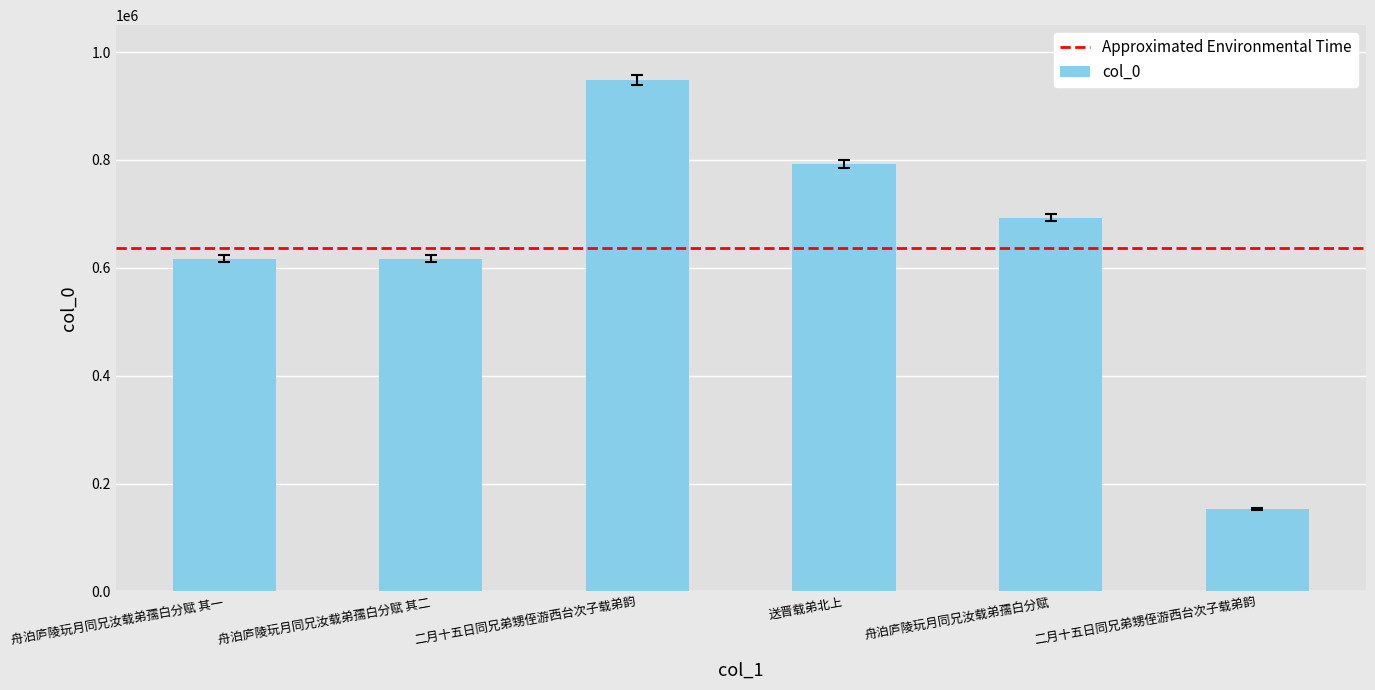

What is the value of the 4th bar from the left?

784830.4